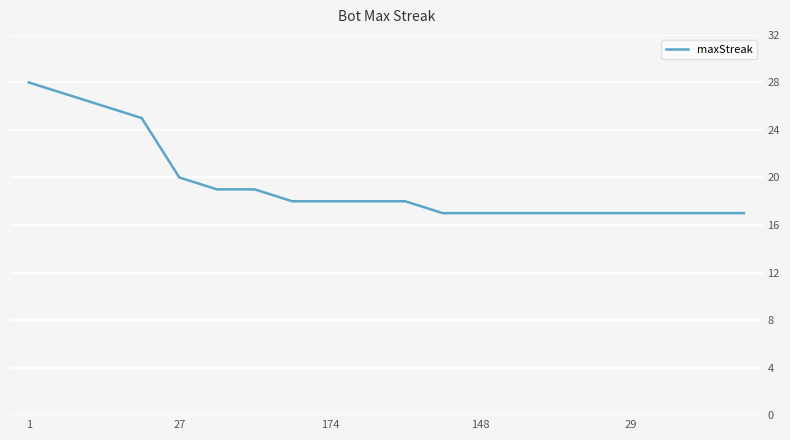

Reading left to right, list all the values displayed in this chart.

28	27	26	25	20	19	19	18	18	18	18	17	17	17	17	17	17	17	17	17